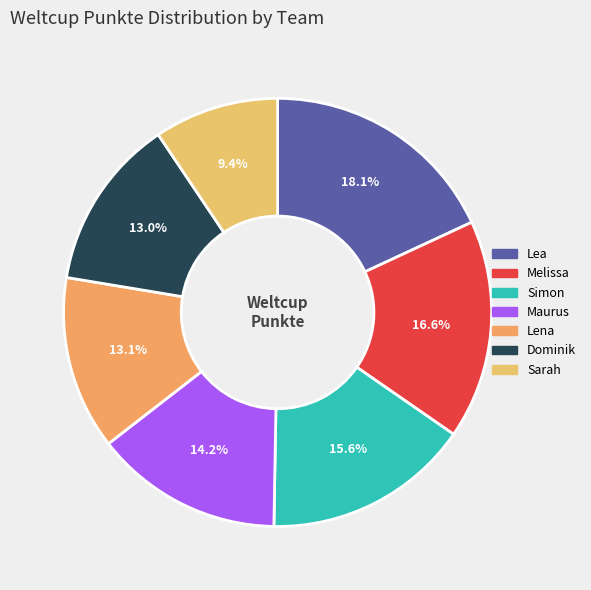

How many segments does this pie chart have?

7